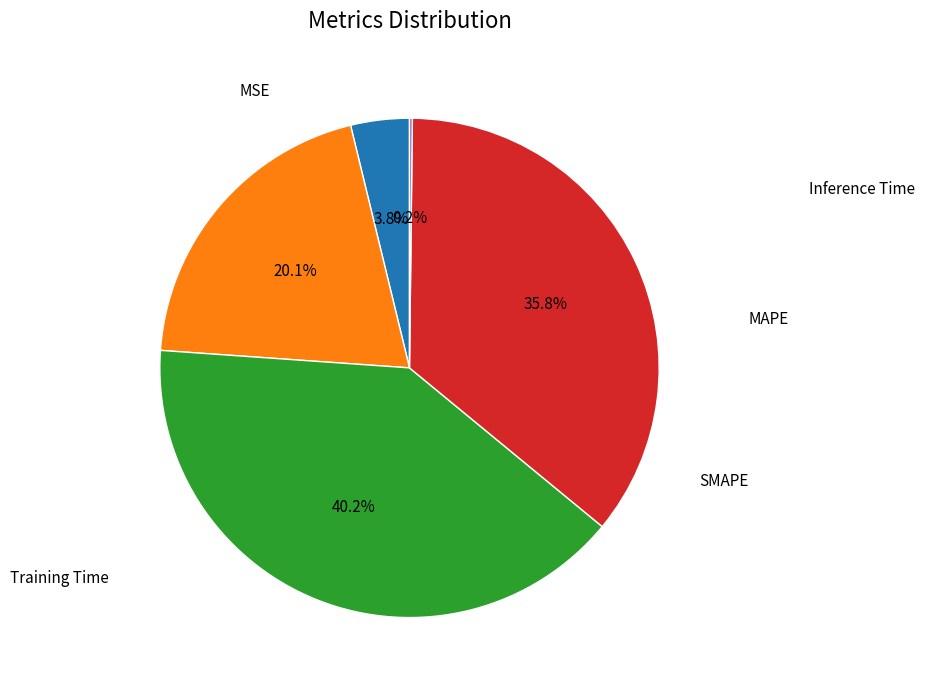

Does any single category account for the majority?

No